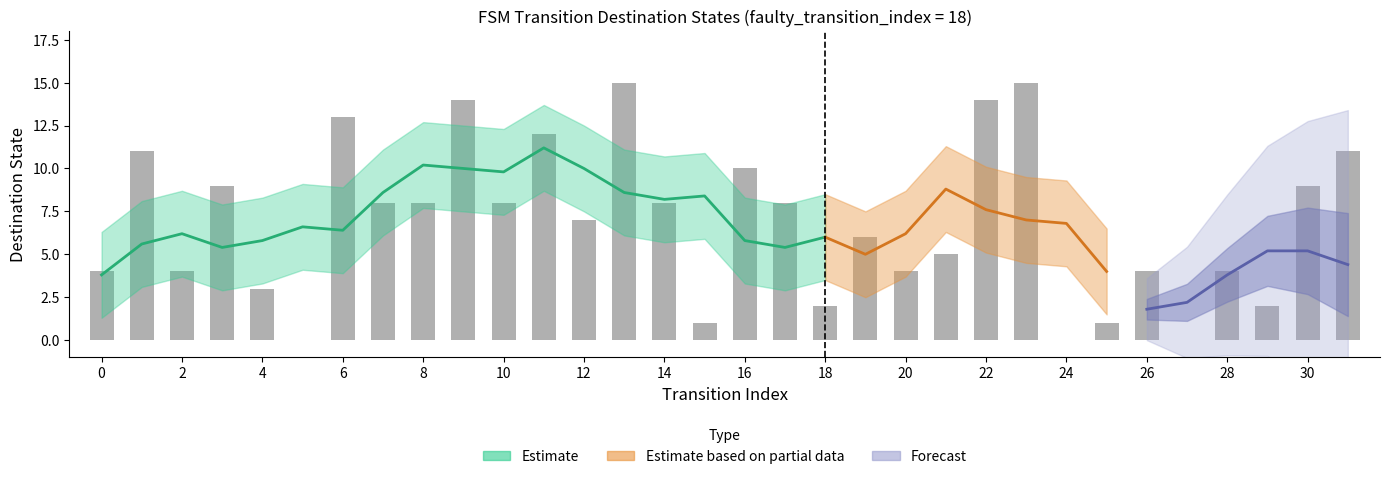

What is the change in value from 18 to 19?

+4